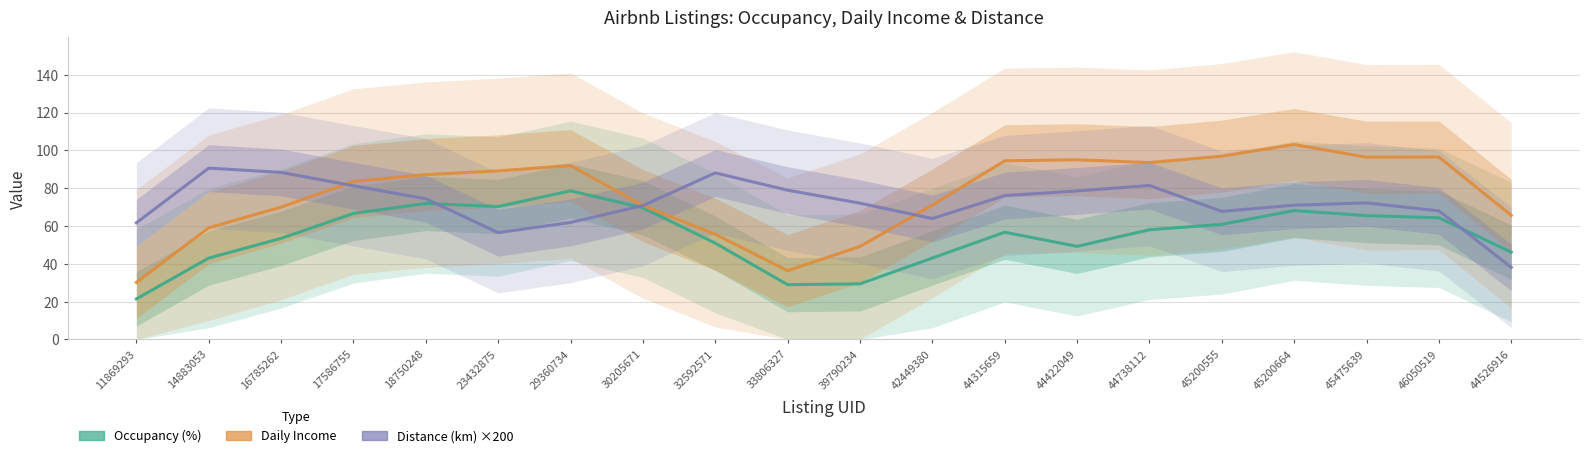

Is the value of Occupancy (%) at 29360734 greater than the value of Distance (km) ×200 at 17586755?

No